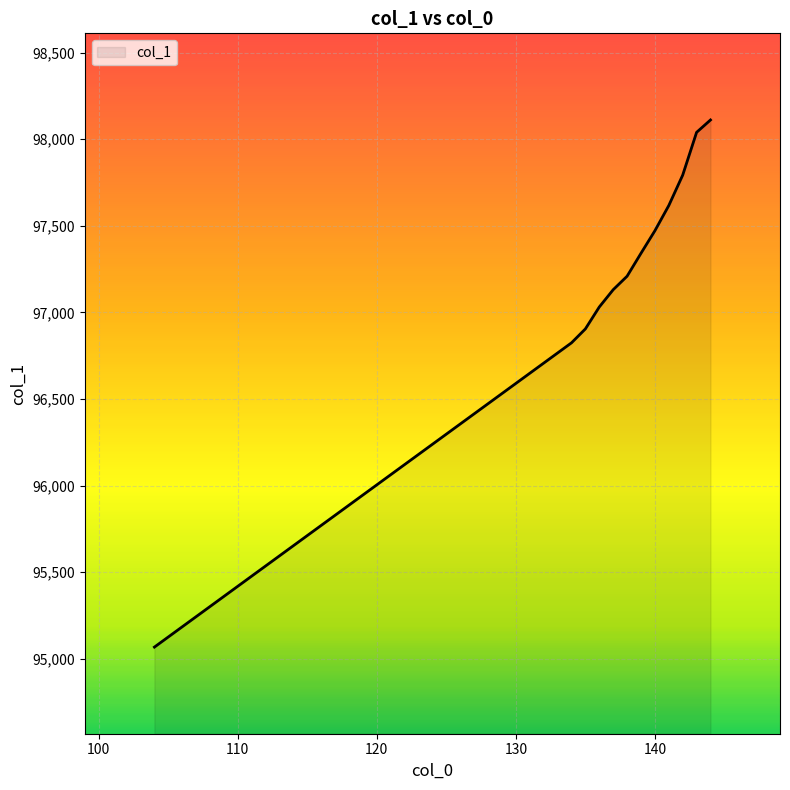

What is the greatest value displayed?

98110.7